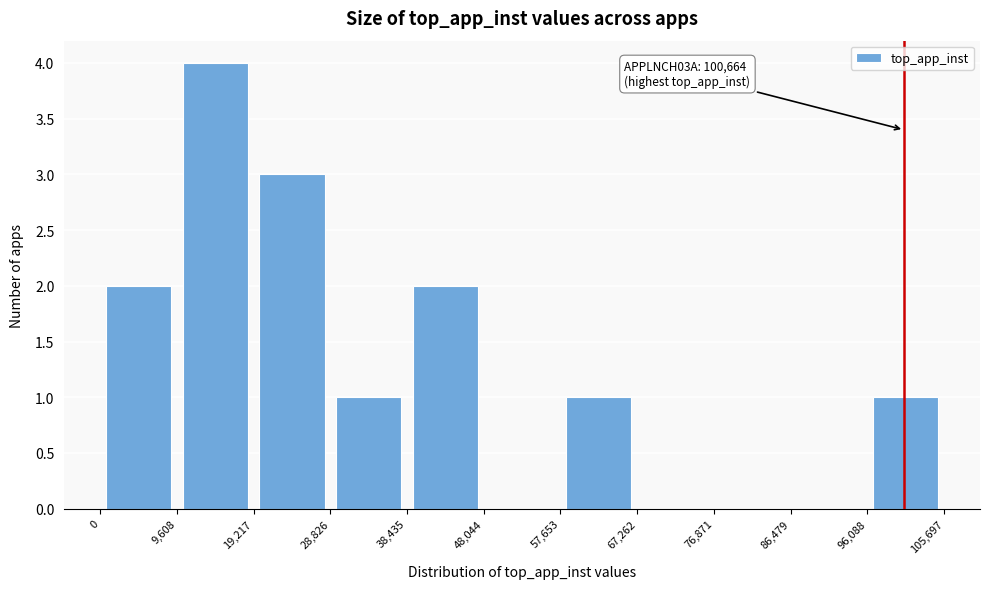

Which range on the x-axis has the tallest bar?

9,608 to 19,217